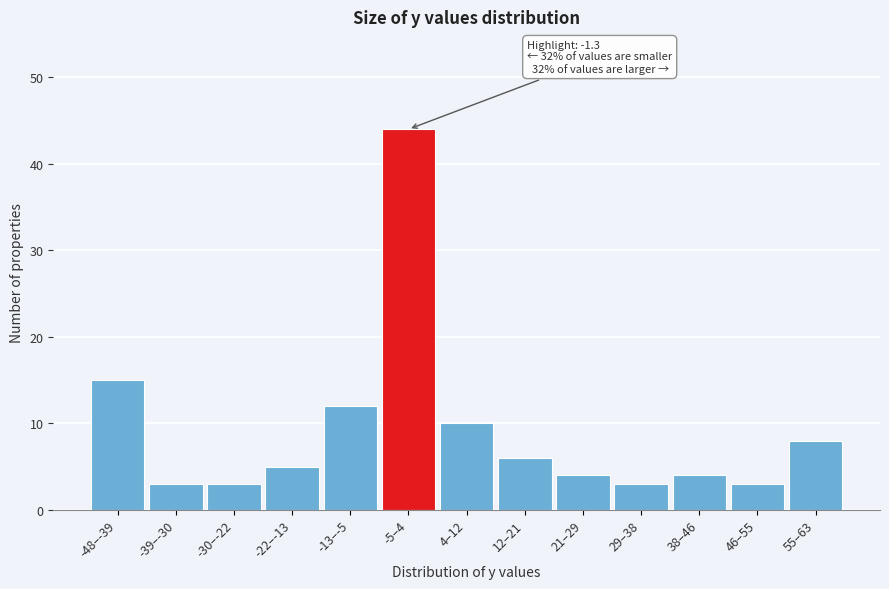

Reading left to right, extract all data points from this chart.

15	3	3	5	12	44	10	6	4	3	4	3	8